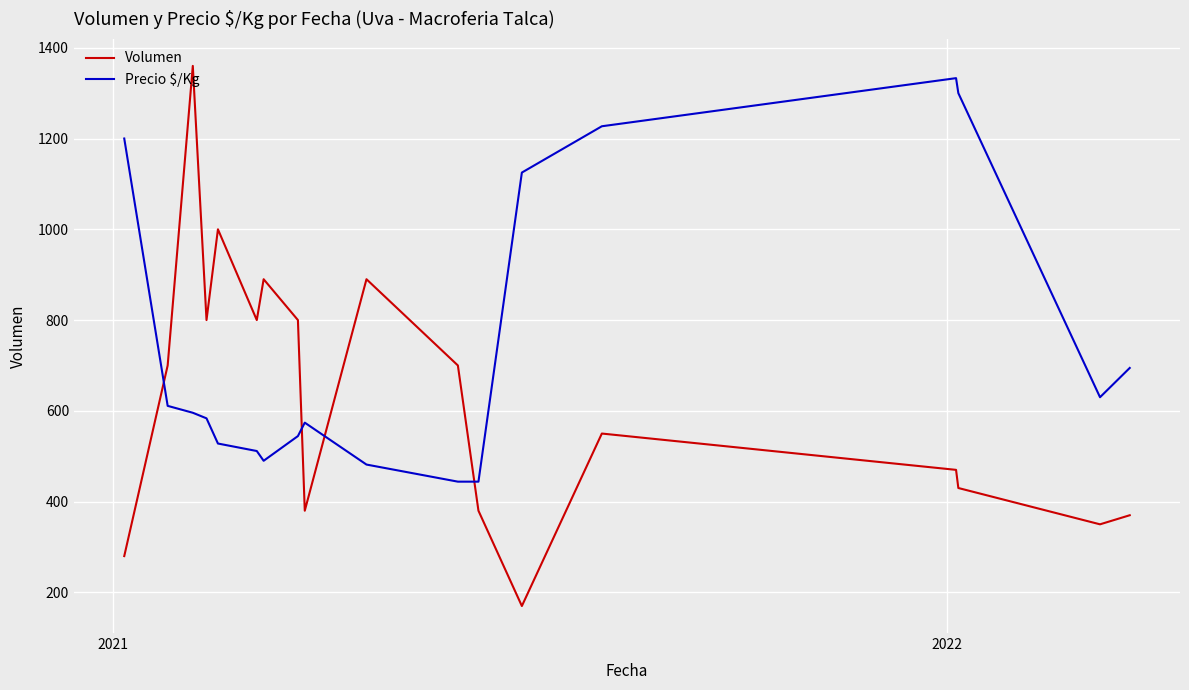

What is the maximum value for Precio $/Kg?

1333.0